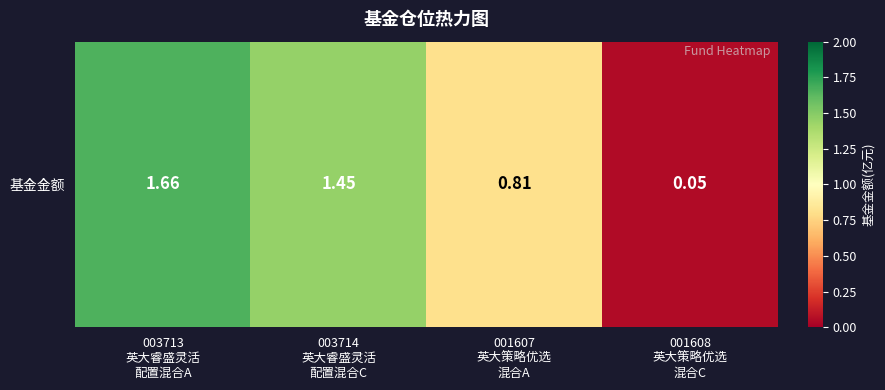

What is the sum of all values?

4.0